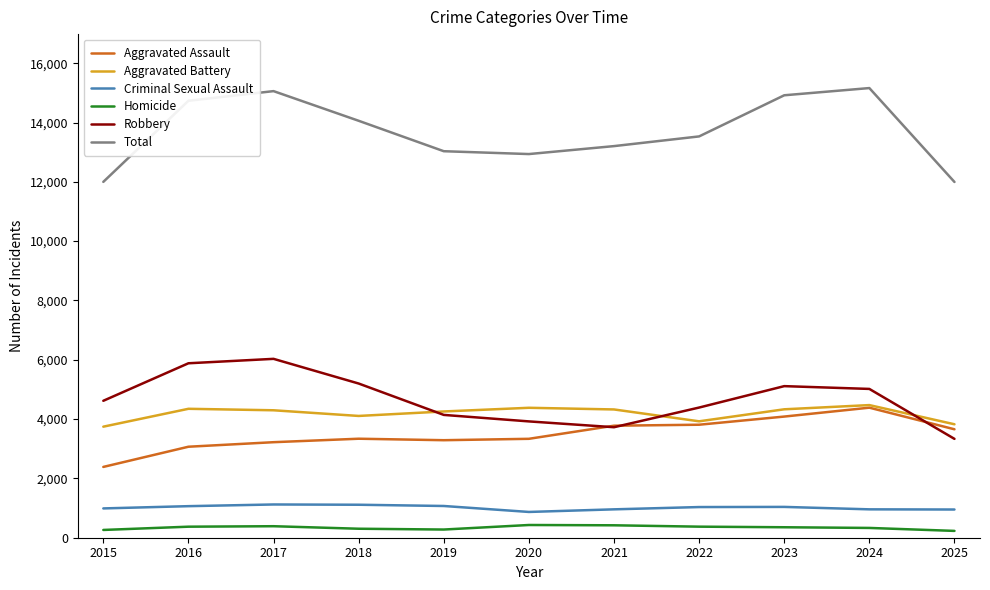

What is the sum of the Criminal Sexual Assault values at 2016 and 2015?

2052